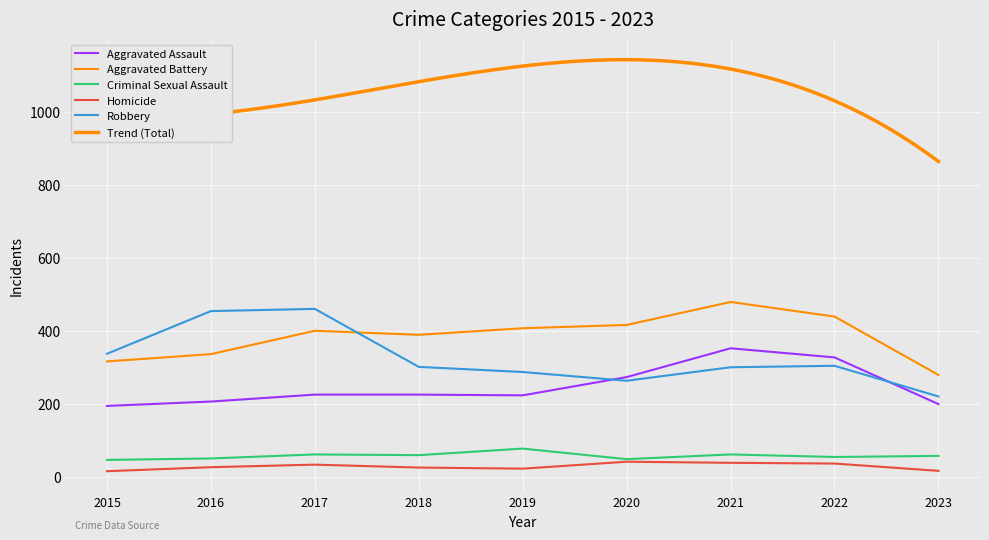

What are all the series names shown in the legend?

Aggravated Assault, Aggravated Battery, Criminal Sexual Assault, Homicide, Robbery